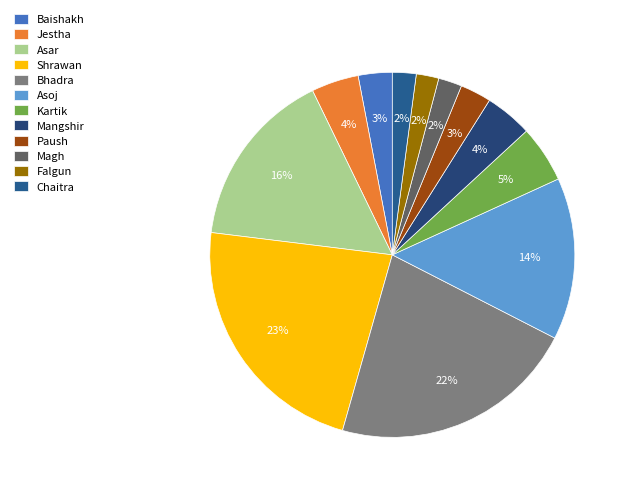

Which slice is the smallest?

Falgun